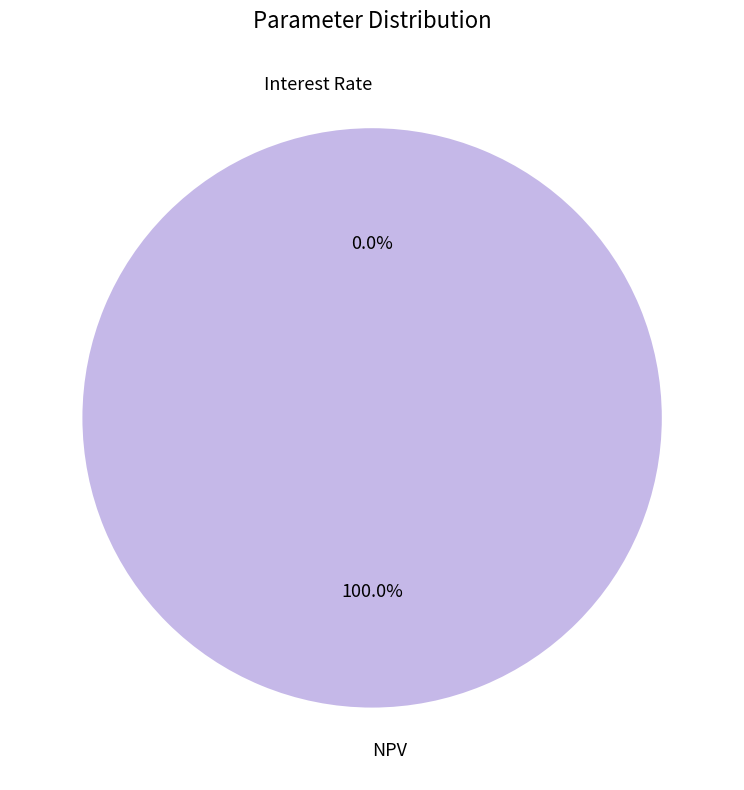

Is it true that NPV is 100% of the pie?

True